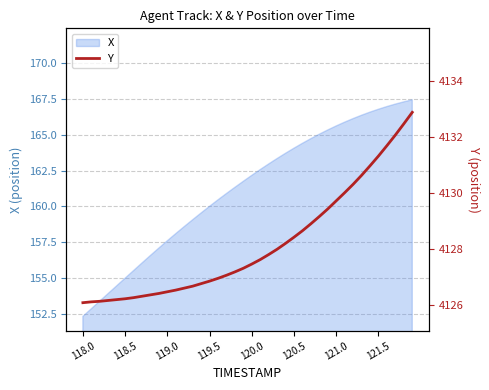

How many data points are less than 4127?

17